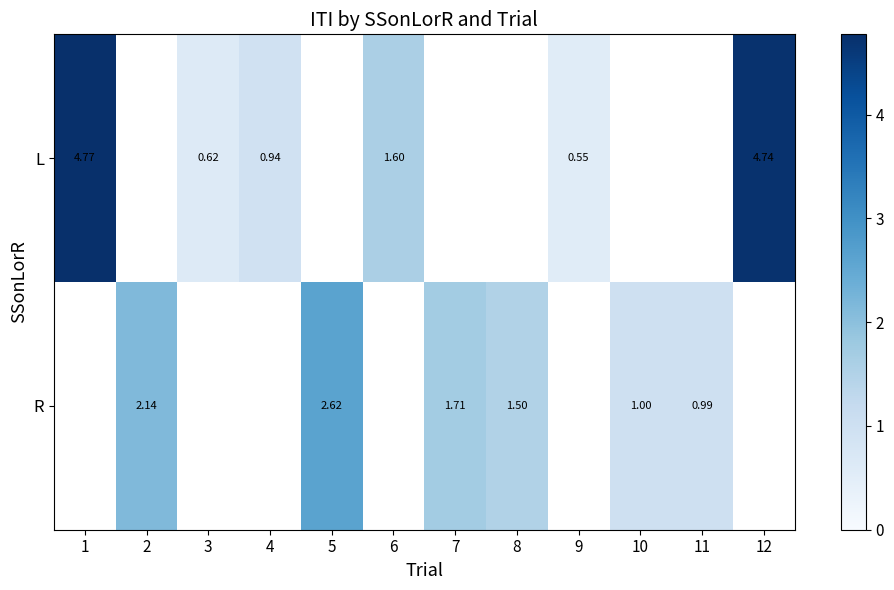

At how many categories does at least one series exceed 3?

2